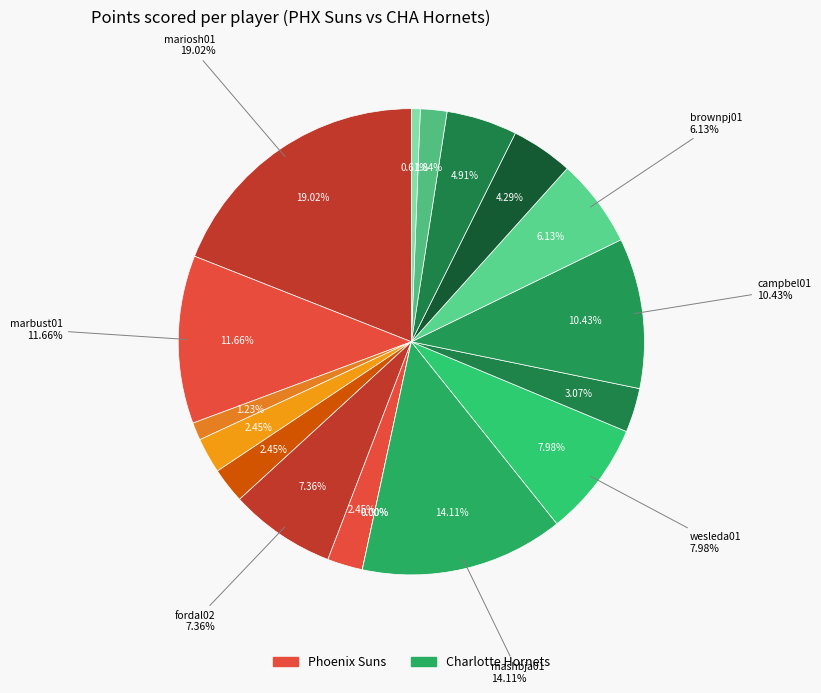

To the nearest percent, what is the difference between the largest and smallest slice percentages?

19%